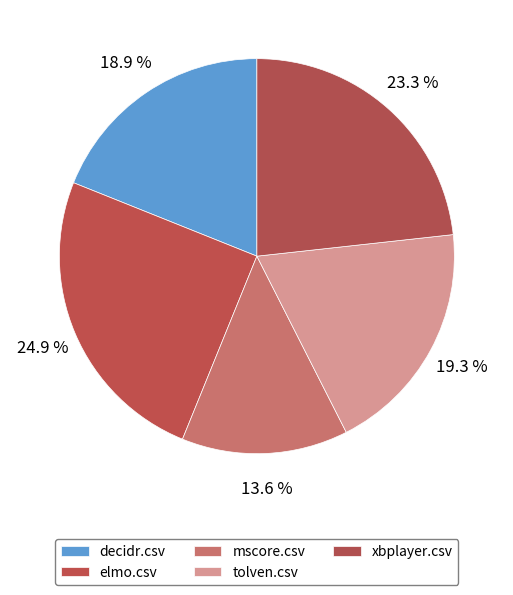

Between tolven.csv and xbplayer.csv, which is larger?

xbplayer.csv